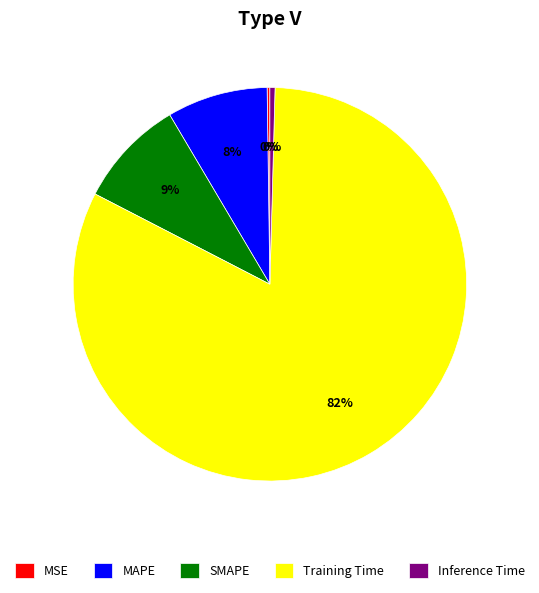

Is the sum of Training Time and SMAPE greater than half?

Yes